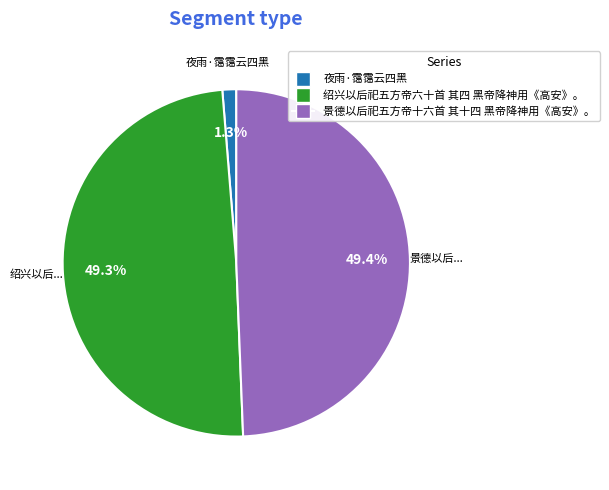

What is the ratio of the value at 景德以后祀五方帝十六首 其十四 黑帝降神用《高安》。 to the value at 绍兴以后祀五方帝六十首 其四 黑帝降神用《高安》。?

1.0